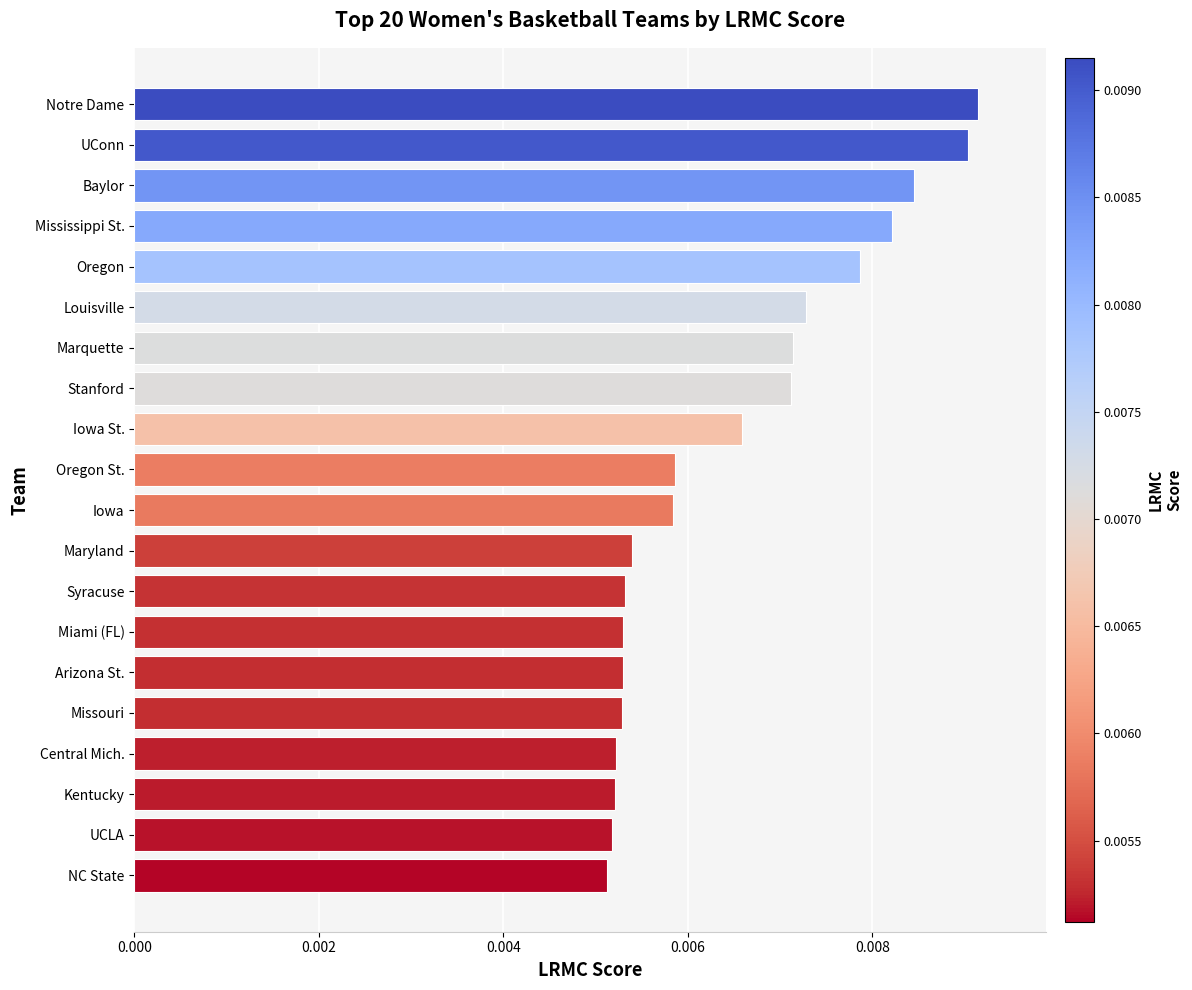

How many values are between 0 and 1?

20